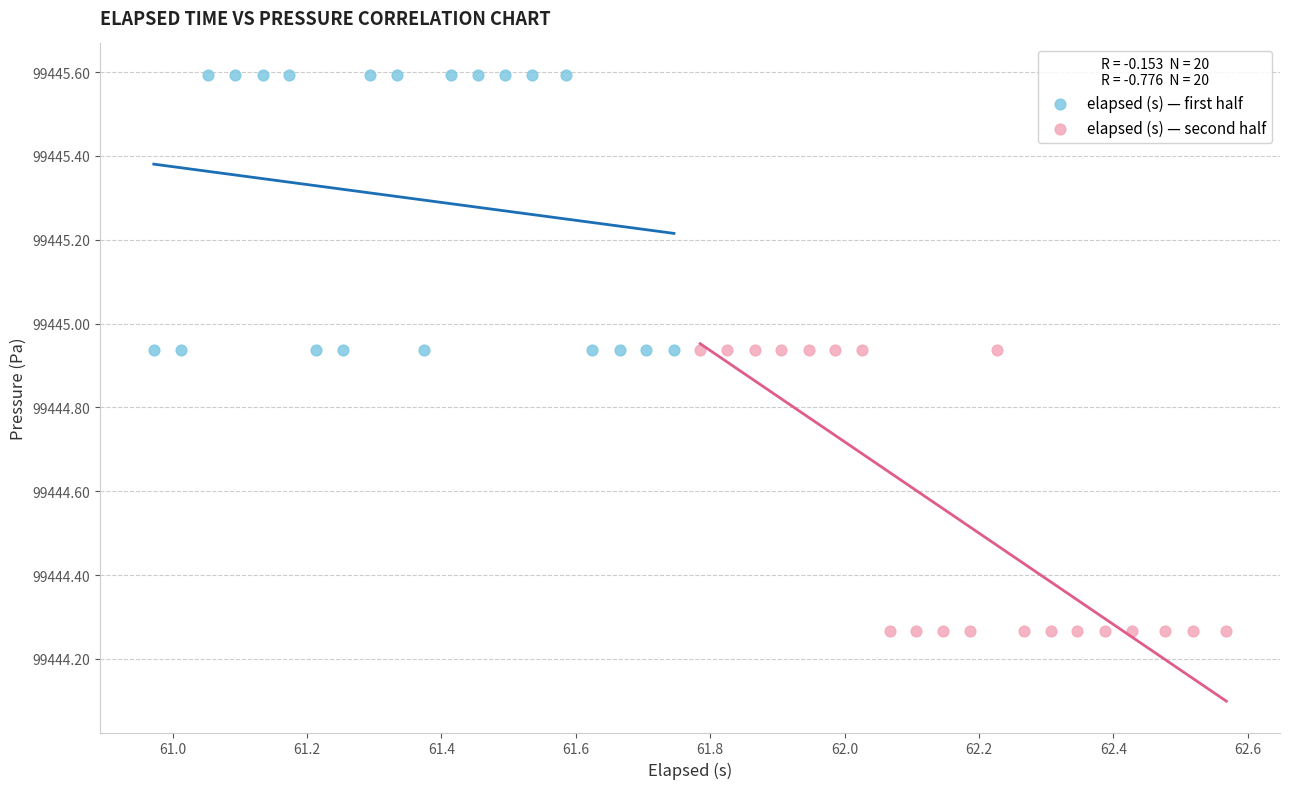

Which series contains the highest Y value?

elapsed (s) — first half